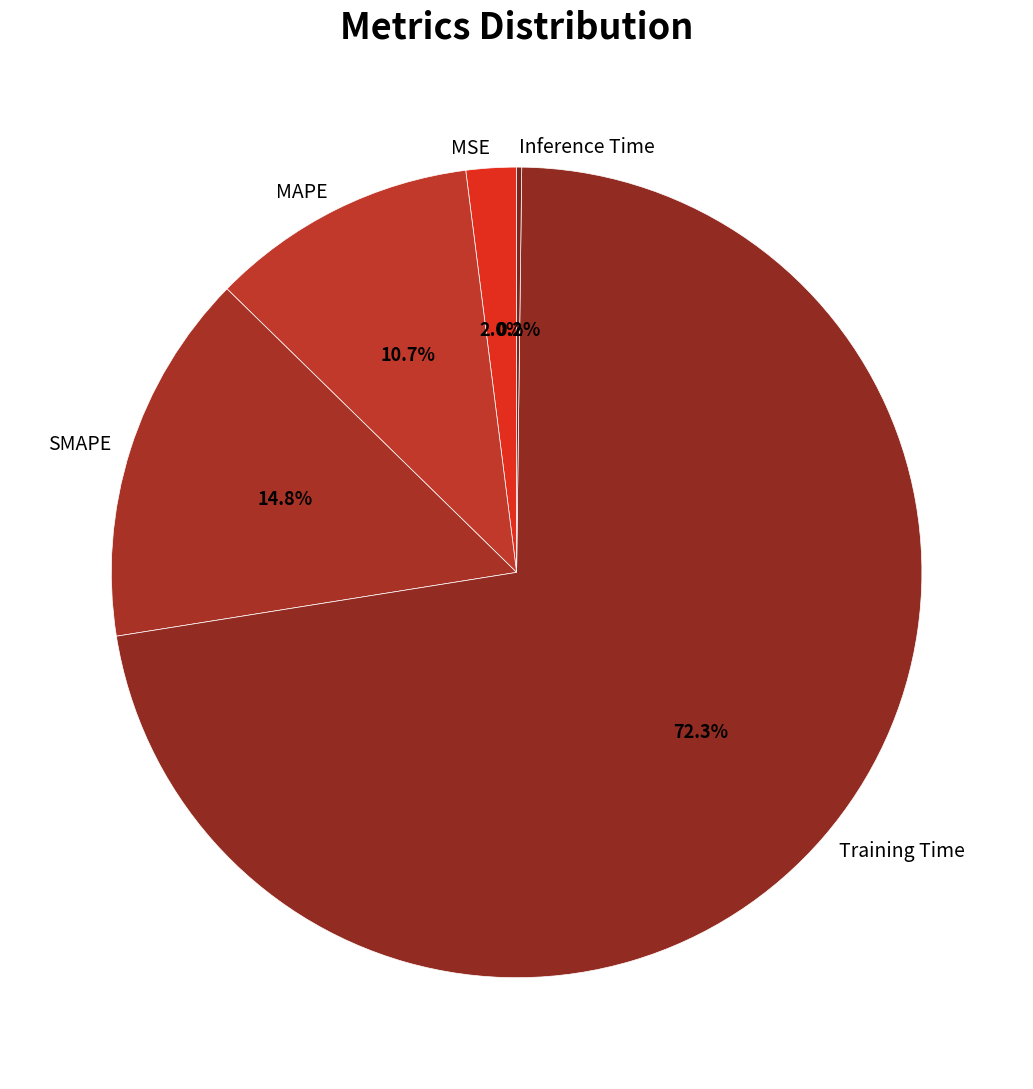

Is there any slice that represents more than half of the pie?

Yes